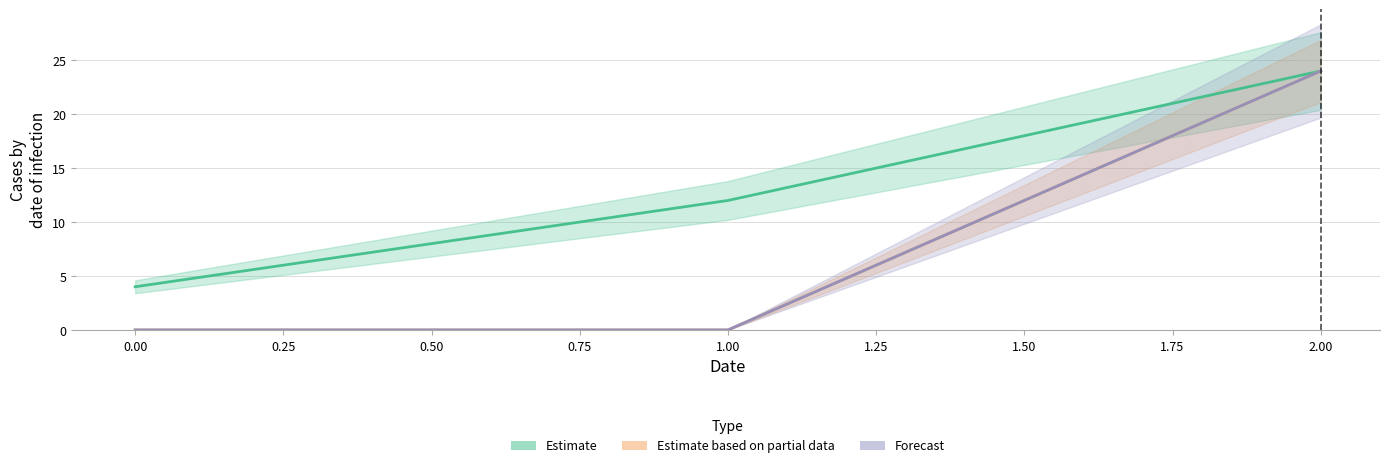

How many positive values does the Forecast series have?

1